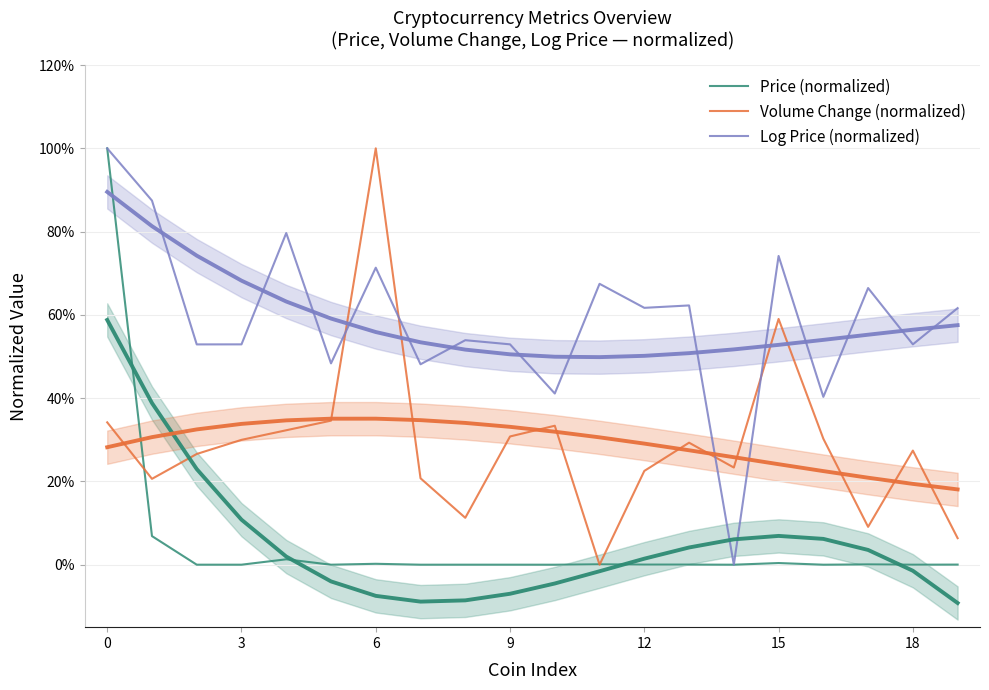

True or false: Price (normalized) and Log Price (normalized) cross at least once.

False